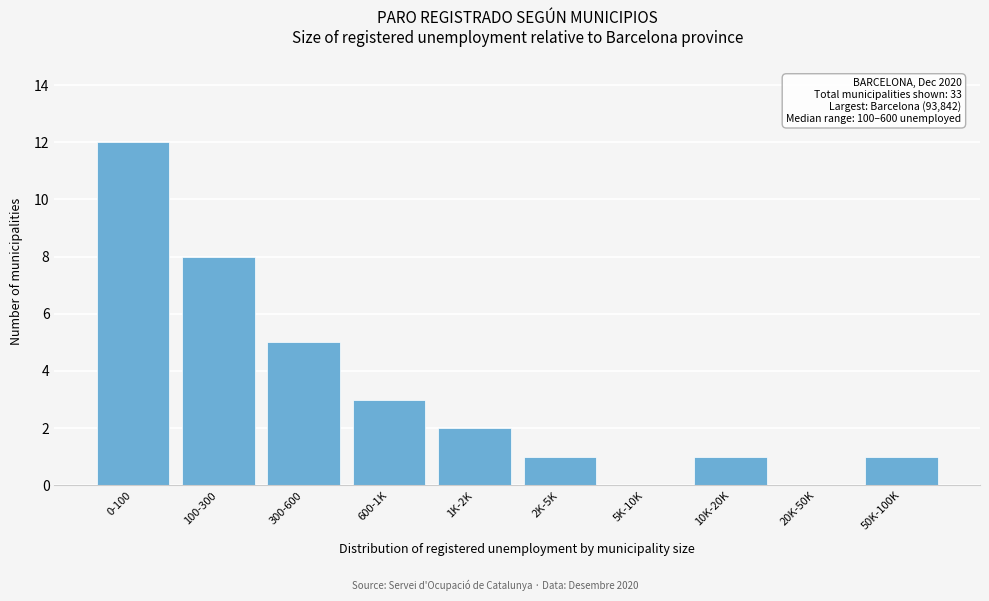

Reading left to right, extract all data points from this chart.

0-100=12	100-300=8	300-600=5	600-1K=3	1K-2K=2	2K-5K=1	5K-10K=0	10K-20K=1	20K-50K=0	50K-100K=1